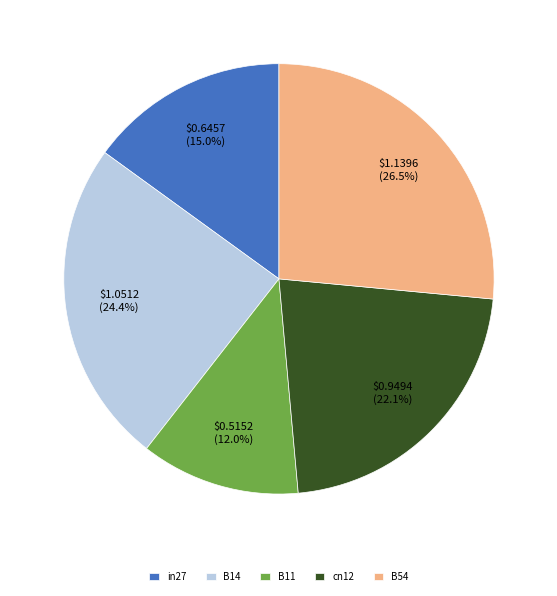

The in27 slice represents 15% of the pie. True or false?

True